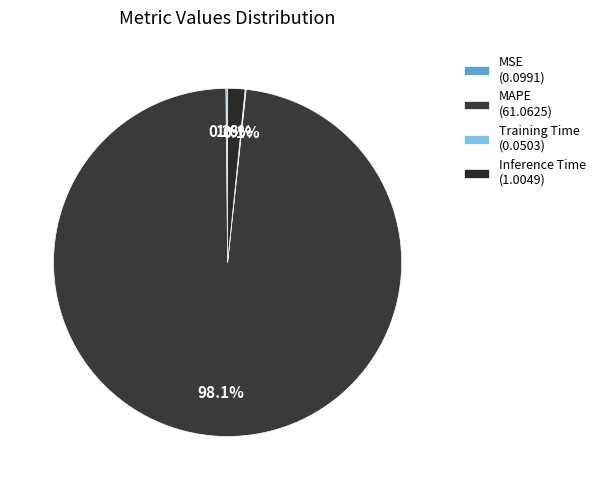

Which slice is the smallest?

Training Time